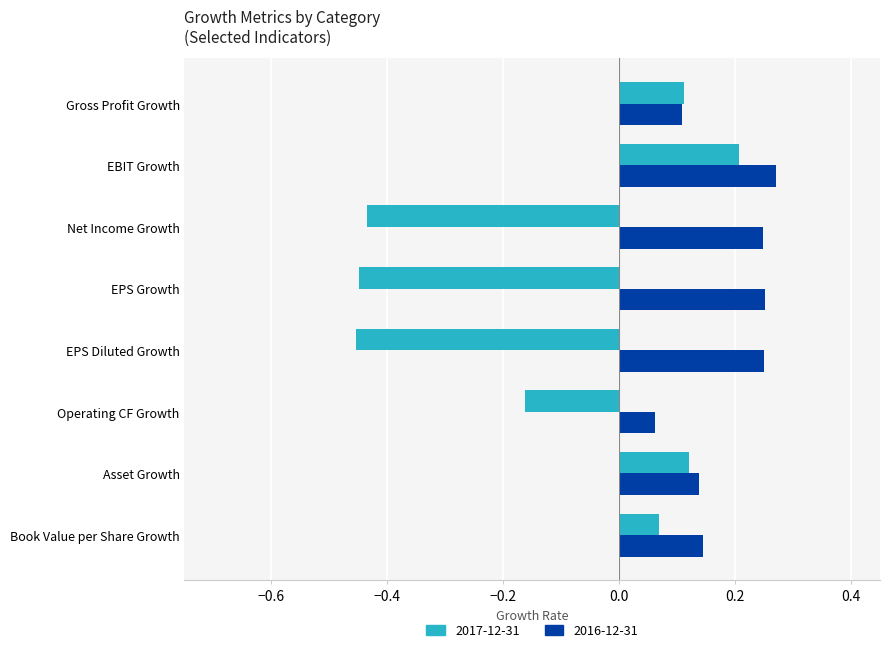

How many 2017-12-31 values are between 0 and 1?

4